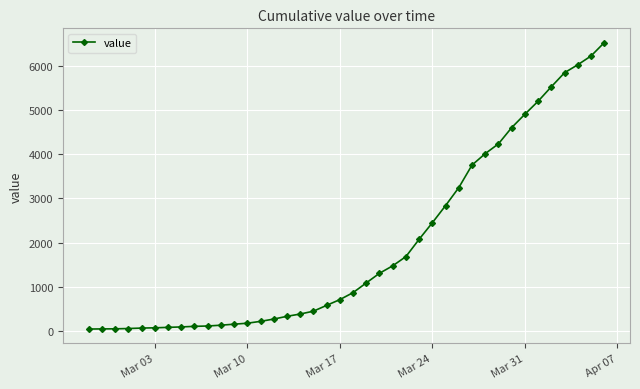

What is the maximum value shown in the chart?

6522